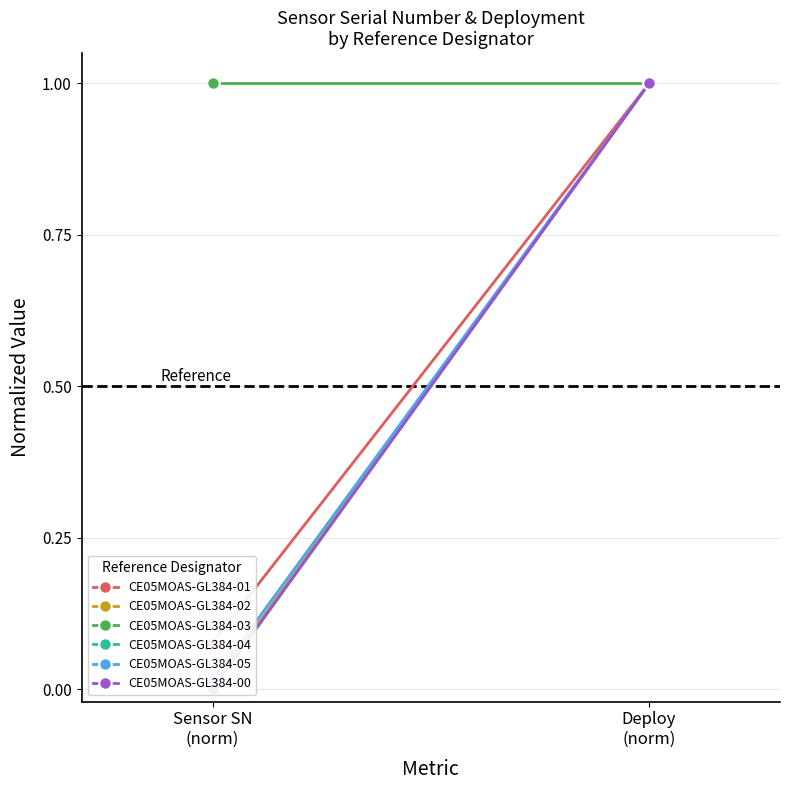

What is the average value of the CE05MOAS-GL384-04 series?

0.5